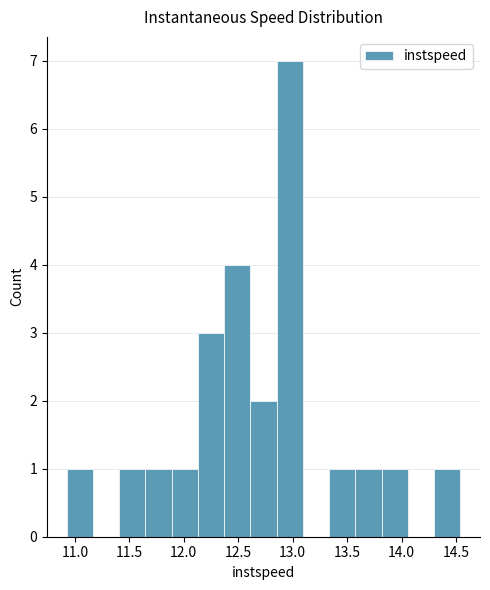

Which range on the x-axis has the tallest bar?

12.85 to 13.10